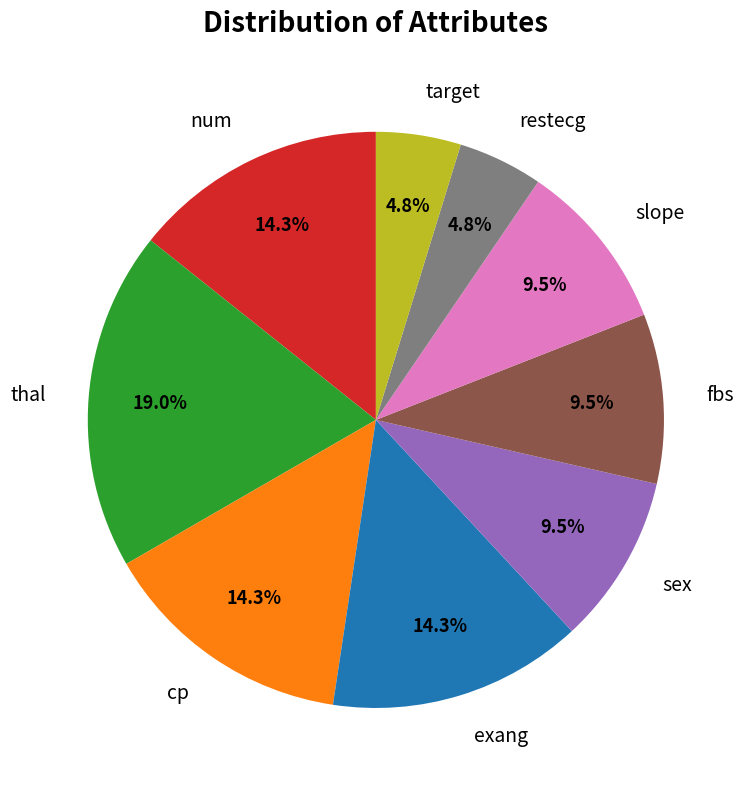

What portion of the pie excludes restecg?

95.2%